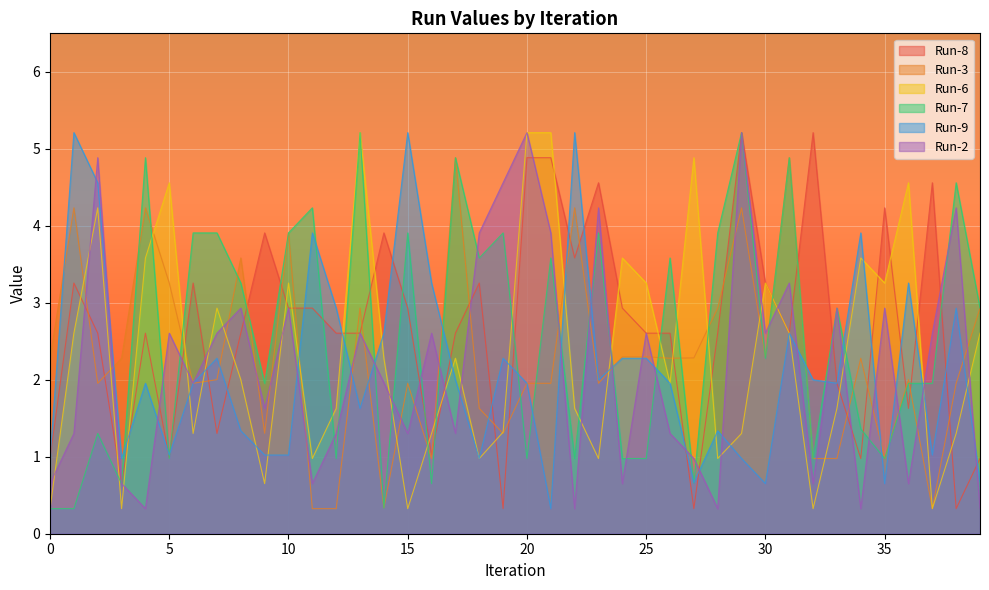

Reading right to left, list all the values displayed in this chart.

Run-8: 1.0	0.3	4.6	1.6	4.2	1.0	2.0	5.2	2.6	3.3	5.2	2.6	0.3	2.6	2.6	2.9	4.6	3.6	4.9	4.9	0.3	3.3	2.6	1.0	2.9	3.9	2.6	2.6	2.9	2.9	3.9	2.6	1.3	3.3	1.0	2.6	0.7	2.6	3.3	1.0
Run-3: 2.9	2.0	0.3	2.0	1.0	2.3	1.0	1.0	4.9	2.3	4.2	2.9	2.3	2.3	2.3	2.3	2.0	4.2	2.0	2.0	1.3	1.6	4.9	1.0	2.0	0.3	2.9	0.3	0.3	3.9	1.3	3.6	2.0	2.0	3.3	4.2	2.3	2.0	4.2	2.3
Run-6: 2.6	1.3	0.3	4.6	3.3	3.6	1.6	0.3	2.6	3.3	1.3	1.0	4.9	2.0	3.3	3.6	1.0	1.6	5.2	5.2	1.3	1.0	2.3	1.3	0.3	2.3	5.2	1.6	1.0	3.3	0.7	2.0	2.9	1.3	4.6	3.6	0.3	4.2	2.6	0.3
Run-7: 2.9	4.6	2.0	2.0	1.0	1.4	2.9	1.0	4.9	2.3	5.2	3.9	0.7	3.6	1.0	1.0	3.9	1.0	3.6	1.0	3.9	3.6	4.9	0.7	3.9	0.3	5.2	1.0	4.2	3.9	2.0	3.3	3.9	3.9	1.0	4.9	0.7	1.3	0.3	0.3
Run-9: 0.7	2.9	1.0	3.3	0.7	3.9	2.0	2.0	2.6	0.7	1.0	1.3	0.7	2.0	2.3	2.3	2.0	5.2	0.3	2.0	2.3	1.0	2.0	3.3	5.2	2.6	1.6	2.9	3.9	1.0	1.0	1.3	2.3	2.0	1.0	2.0	1.0	4.6	5.2	1.0
Run-2: 0.3	4.2	2.6	0.7	2.9	0.3	2.9	0.7	3.3	2.6	5.2	0.3	1.0	1.3	2.6	0.7	4.2	0.3	3.9	5.2	4.6	3.9	1.3	2.6	1.3	2.0	2.6	1.3	0.7	2.9	1.6	2.9	2.6	2.0	2.6	0.3	0.7	4.9	1.3	0.7